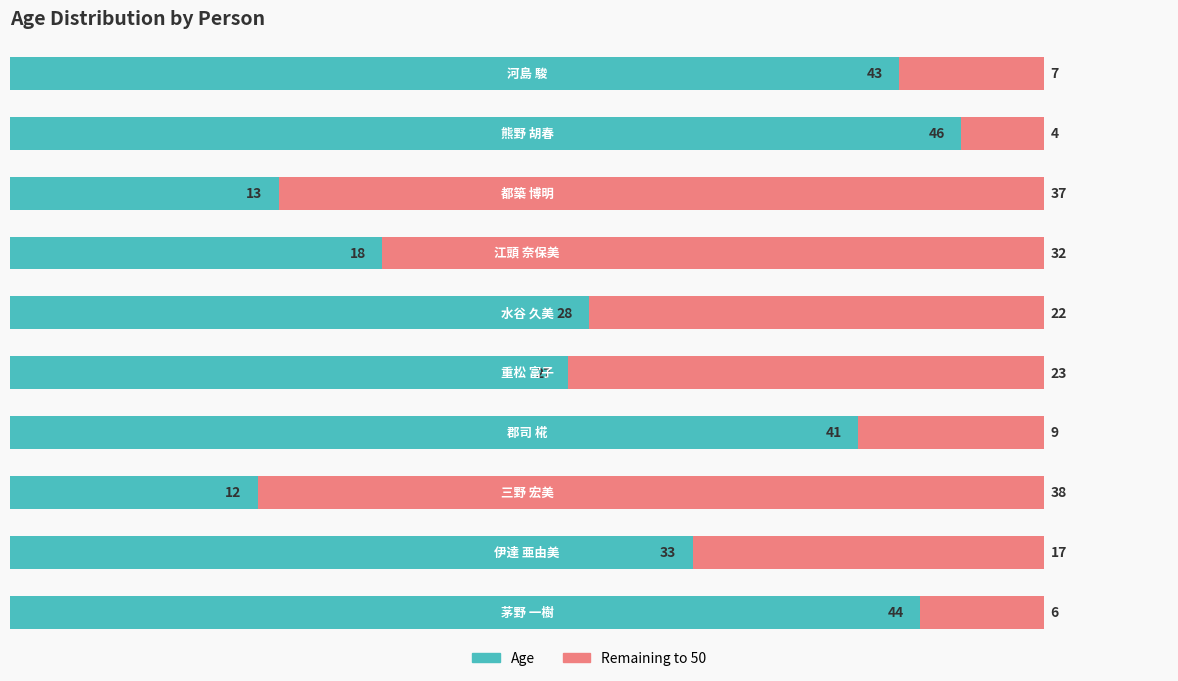

True or false: Age has a value of 20 at 茅野 一樹.

False